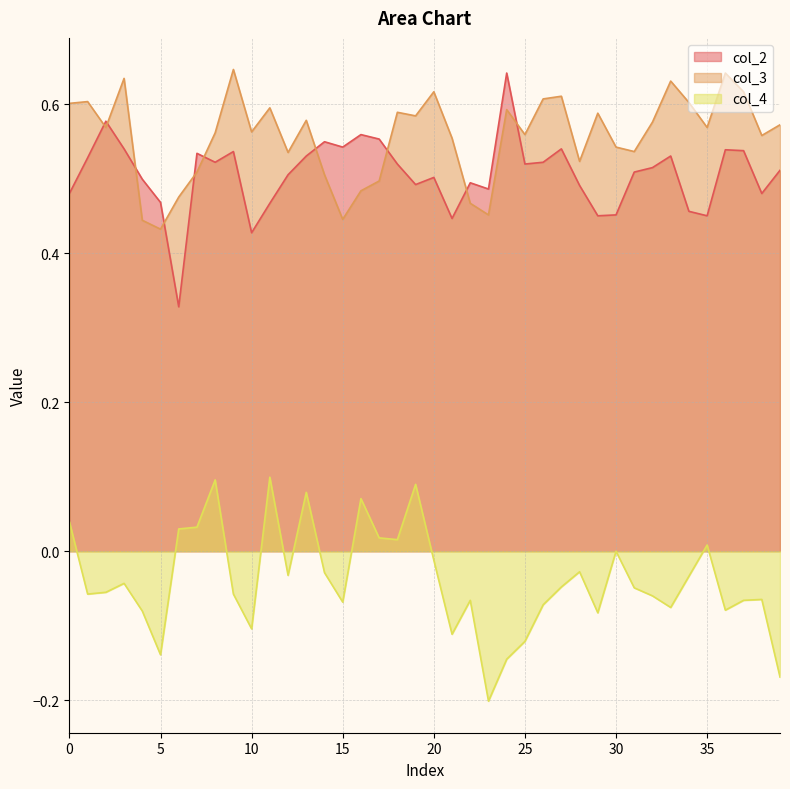

Reading right to left, extract all data points from this chart.

col_2: 0.5	0.5	0.5	0.5	0.5	0.5	0.5	0.5	0.5	0.5	0.5	0.5	0.5	0.5	0.5	0.6	0.5	0.5	0.4	0.5	0.5	0.5	0.6	0.6	0.5	0.5	0.5	0.5	0.5	0.4	0.5	0.5	0.5	0.3	0.5	0.5	0.5	0.6	0.5	0.5
col_3: 0.6	0.6	0.6	0.6	0.6	0.6	0.6	0.6	0.5	0.5	0.6	0.5	0.6	0.6	0.6	0.6	0.5	0.5	0.6	0.6	0.6	0.6	0.5	0.5	0.4	0.5	0.6	0.5	0.6	0.6	0.6	0.6	0.5	0.5	0.4	0.4	0.6	0.6	0.6	0.6
col_4: -0.2	-0.1	-0.1	-0.1	0.0	-0.0	-0.1	-0.1	-0.0	0.0	-0.1	-0.0	-0.0	-0.1	-0.1	-0.1	-0.2	-0.1	-0.1	-0.0	0.1	0.0	0.0	0.1	-0.1	-0.0	0.1	-0.0	0.1	-0.1	-0.1	0.1	0.0	0.0	-0.1	-0.1	-0.0	-0.1	-0.1	0.0